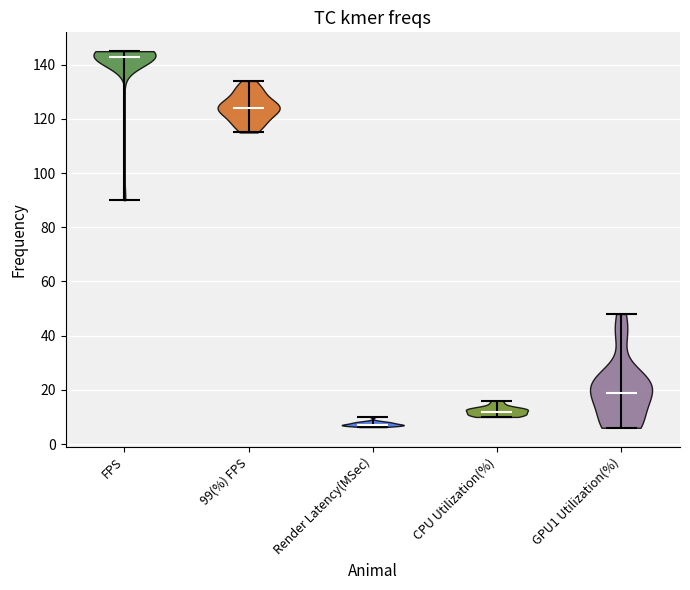

Reading left to right, read every violin against the y-axis: where its median line is, and the lowest and highest points it reaches. The values are not printed on the chart, so give them approximately, as read against the axis.

FPS: median line 144, lowest point 90, highest point 146
99(%) FPS: median line 124, lowest point 116, highest point 134
Render Latency(MSec): median line 8, lowest point 6, highest point 10
CPU Utilization(%): median line 12, lowest point 10, highest point 16
GPU1 Utilization(%): median line 20, lowest point 6, highest point 48